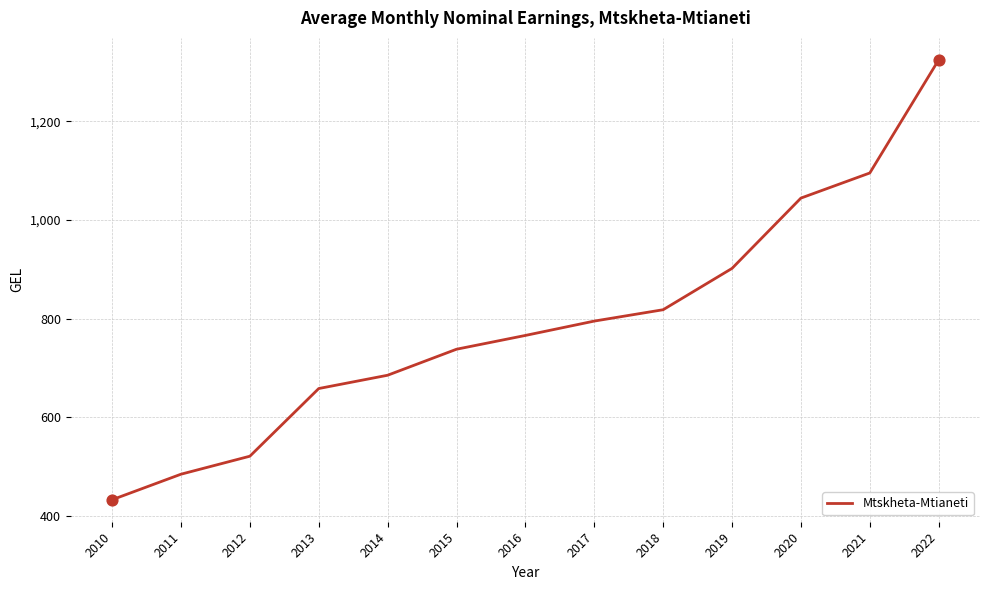

Which has a higher value, 2013 or 2015?

2015